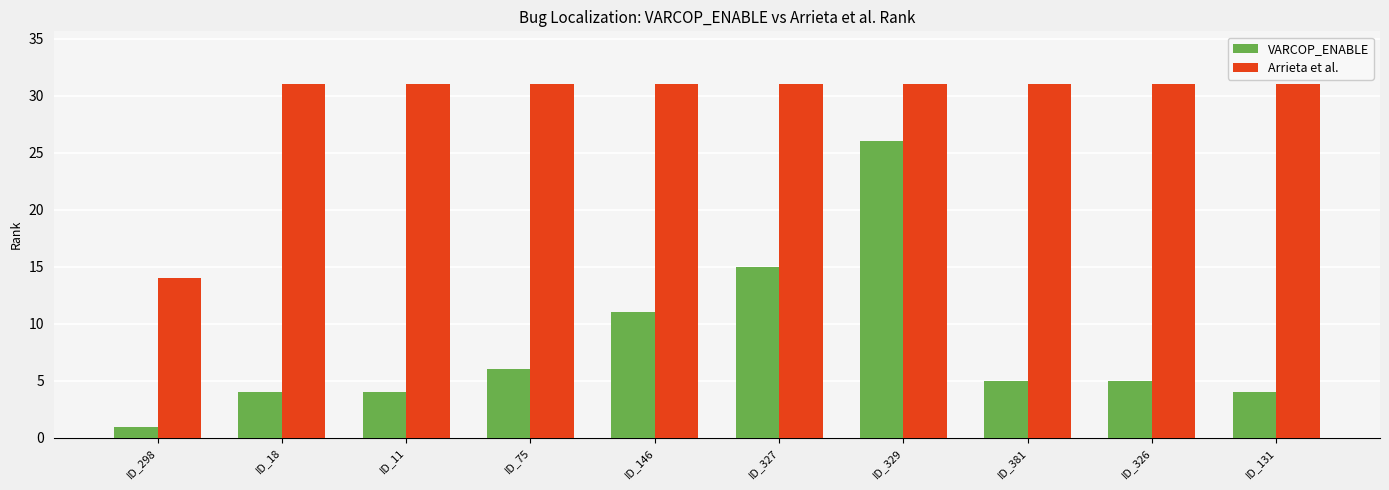

The VARCOP_ENABLE series shows 11 at ID_146. True or false?

True